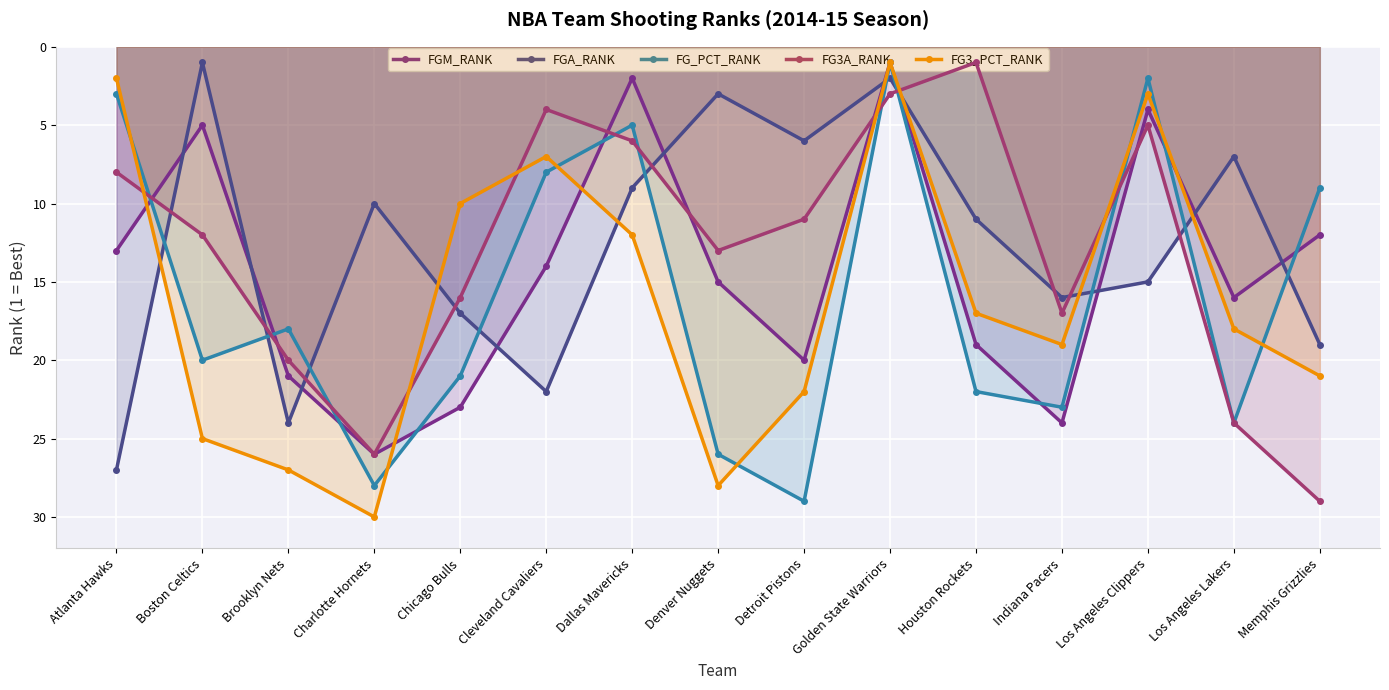

At which label does FG3_PCT_RANK first exceed 18?

Boston Celtics